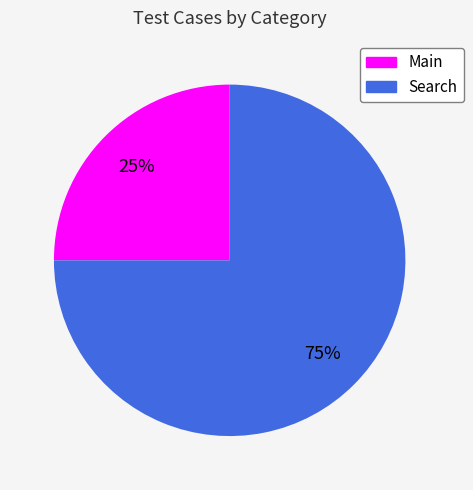

The Main slice represents 20% of the pie. True or false?

False